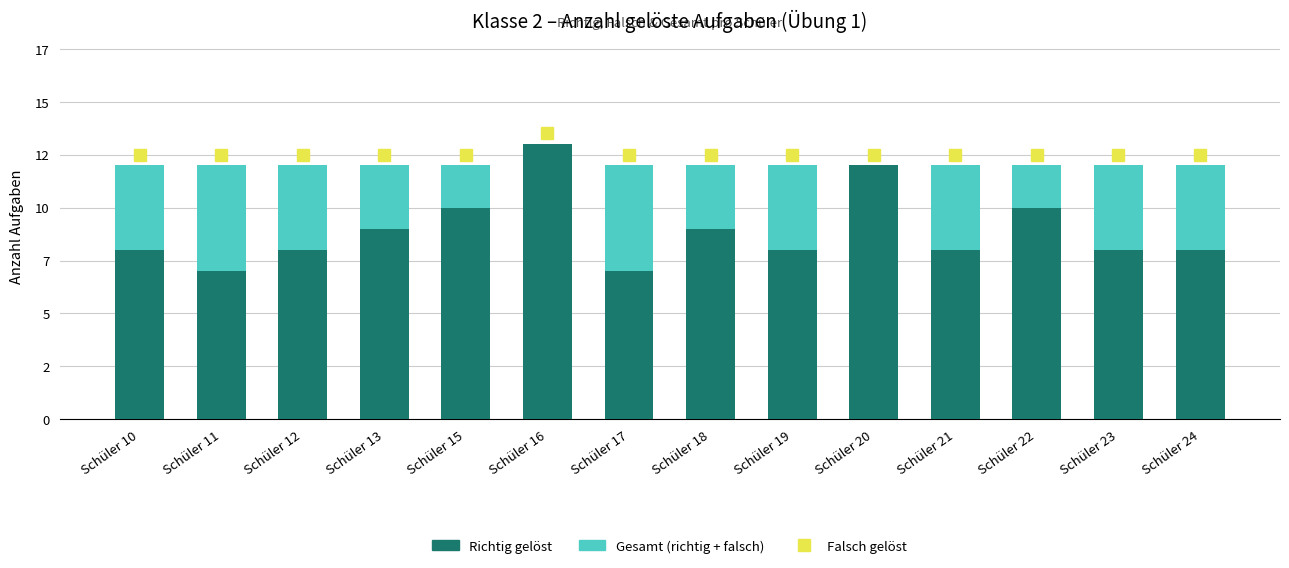

At which category does the chart reach its peak across all series?

Schüler 16